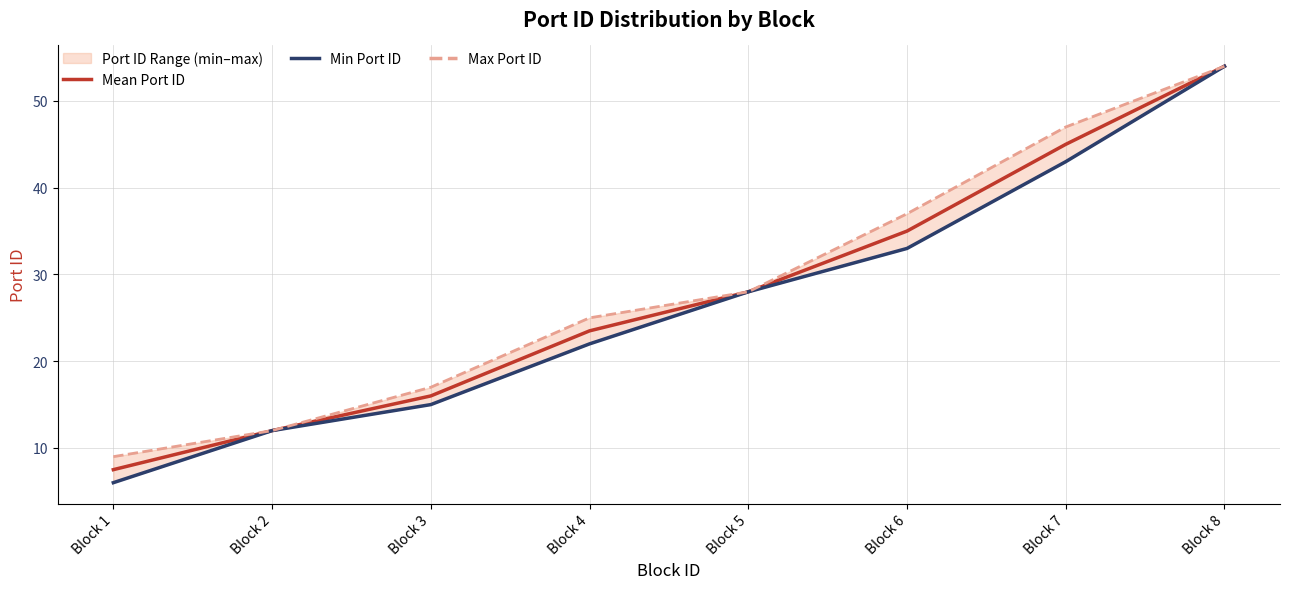

How many lines are shown in the chart?

3